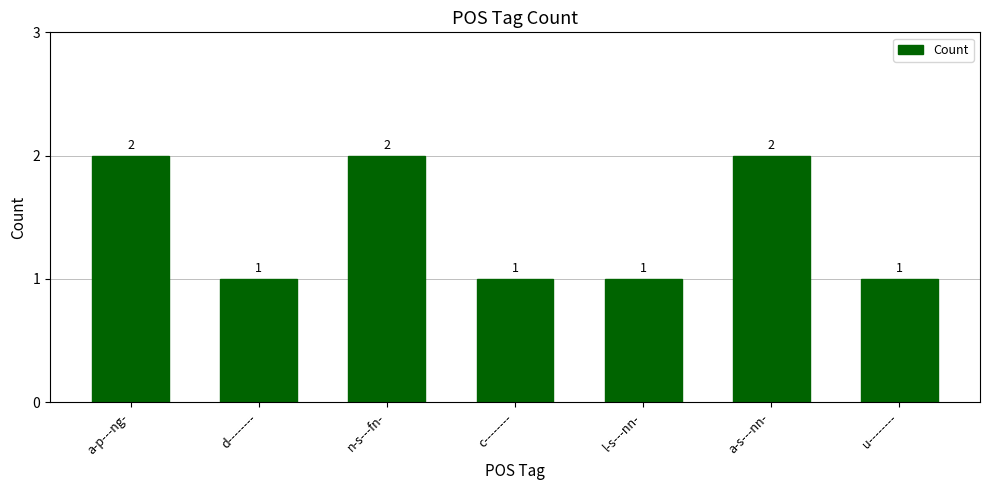

True or false: the data shows 1 at d--------.

True